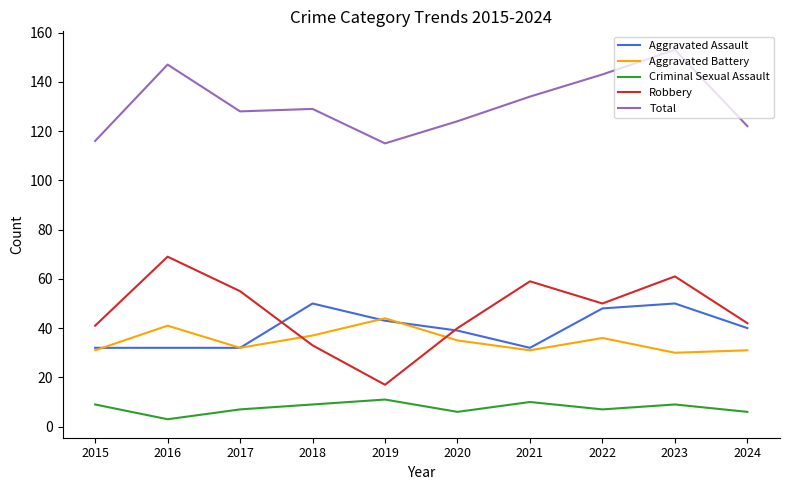

Between 2015 and 2019, which series saw the biggest shift?

Robbery